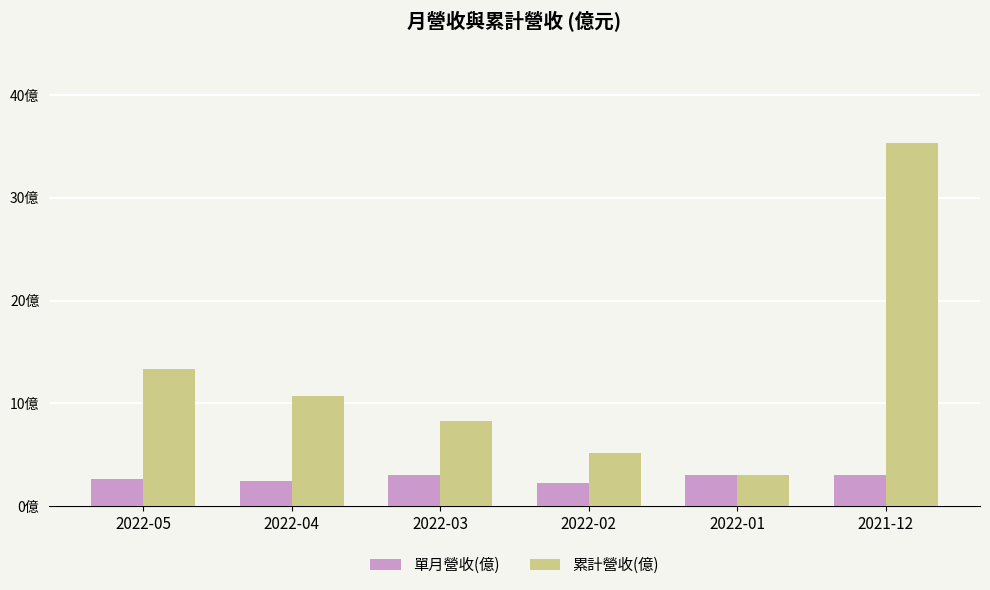

At which category is the sum across all series the highest?

2021-12